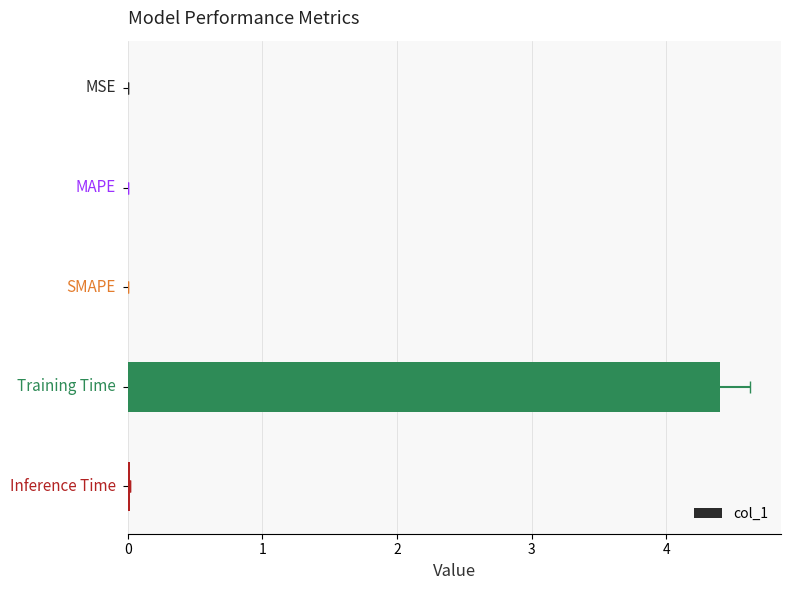

Rank the categories by value from lowest to highest.

0, 1, 2, 4, 3